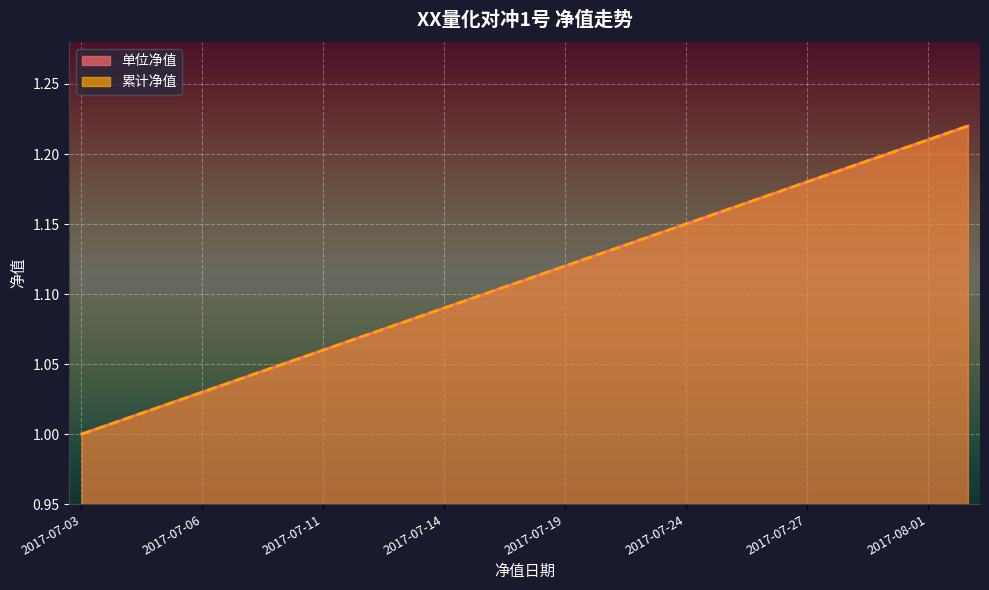

Reading right to left, transcribe all the data shown in this chart.

单位净值: 1.2	1.2	1.2	1.2	1.2	1.2	1.2	1.1	1.1	1.1	1.1	1.1	1.1	1.1	1.1	1.1	1.1	1.1	1.0	1.0	1.0	1.0	1.0
累计净值: 1.2	1.2	1.2	1.2	1.2	1.2	1.2	1.1	1.1	1.1	1.1	1.1	1.1	1.1	1.1	1.1	1.1	1.1	1.0	1.0	1.0	1.0	1.0